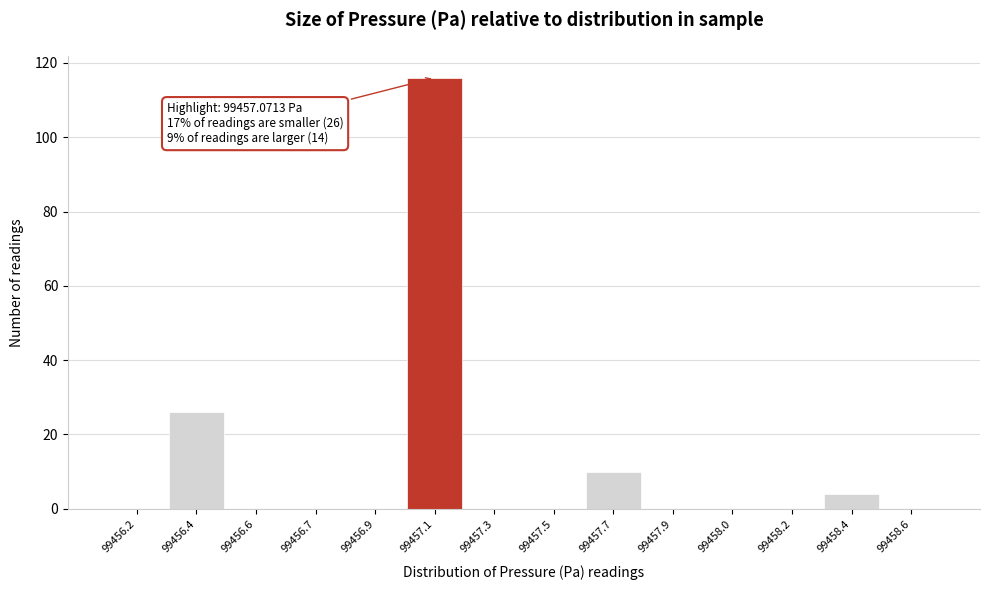

Reading left to right, transcribe all the data shown in this chart.

99456.2=0	99456.4=26	99456.6=0	99456.7=0	99456.9=0	99457.1=116	99457.3=0	99457.5=0	99457.7=10	99457.9=0	99458.0=0	99458.2=0	99458.4=4	99458.6=0